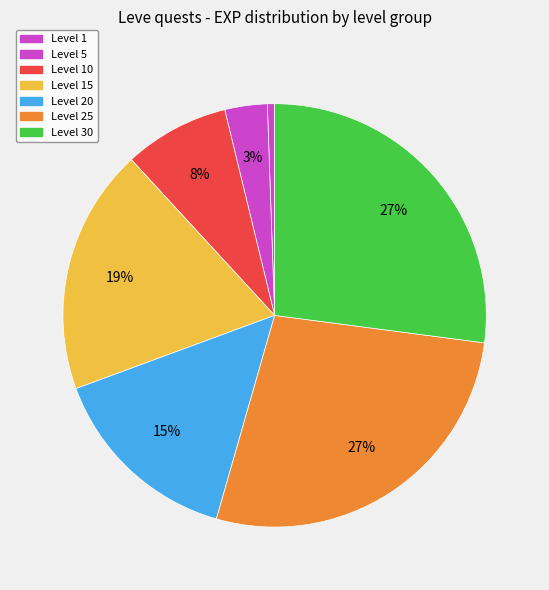

Which slice is the largest?

Level 30